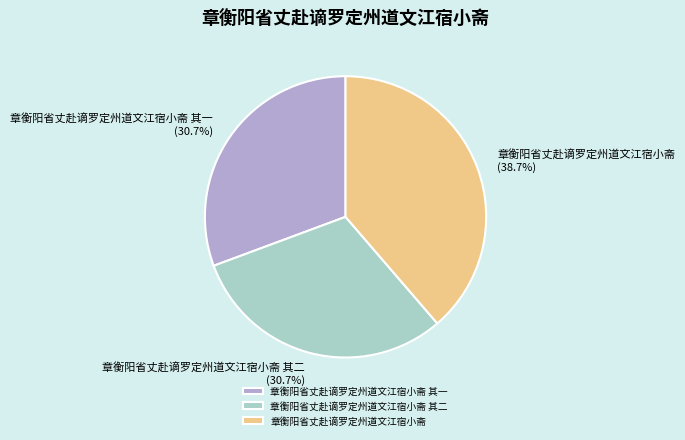

To the nearest percent, what percentage of the pie is 章衡阳省丈赴谪罗定州道文江宿小斋?

39%